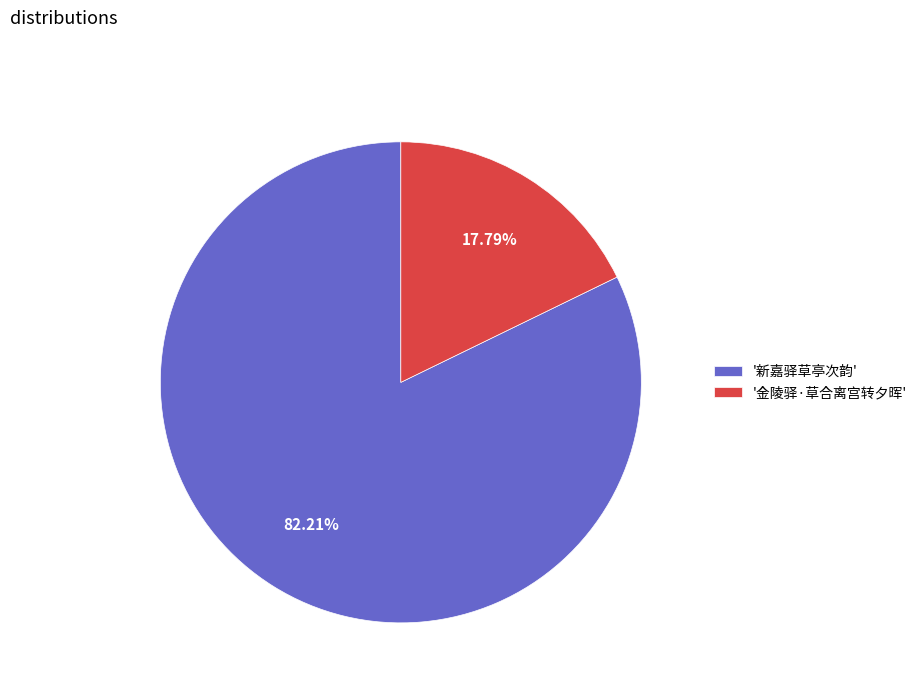

What is the majority slice?

'新嘉驿草亭次韵'